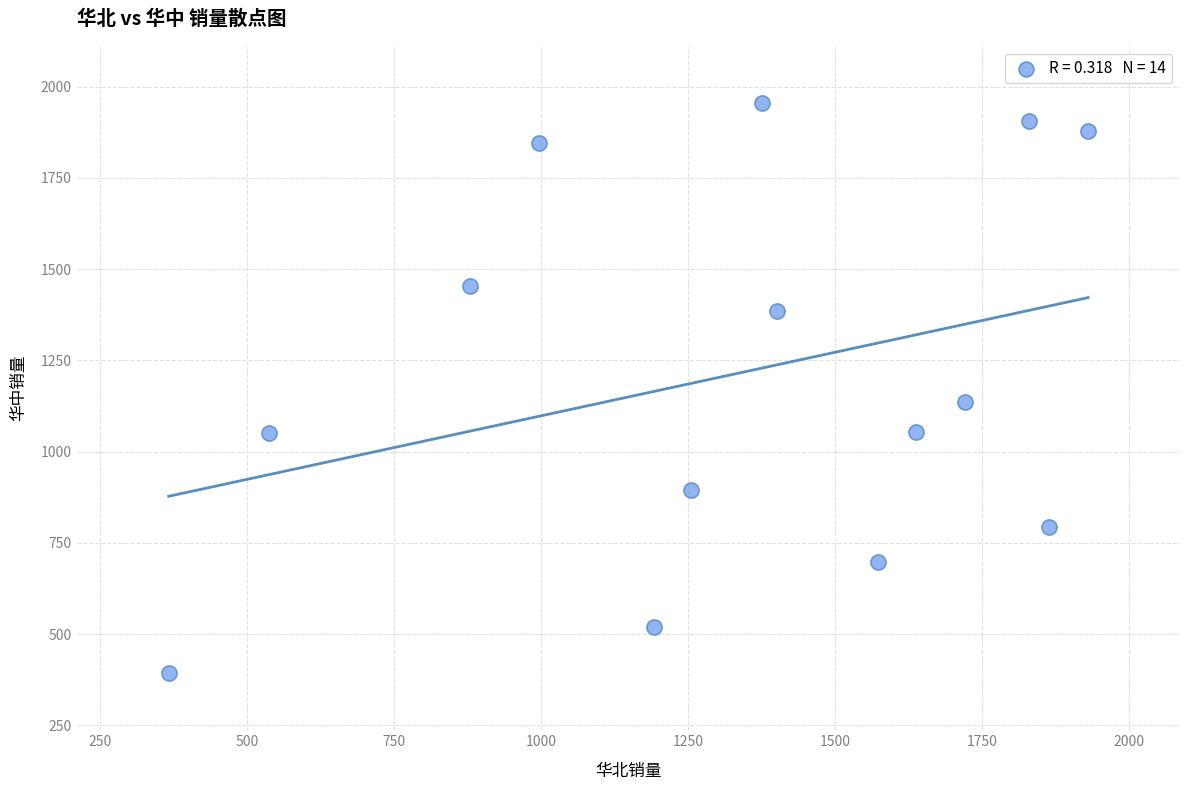

What Y value in the scatter plot is closest to 1174?

1136